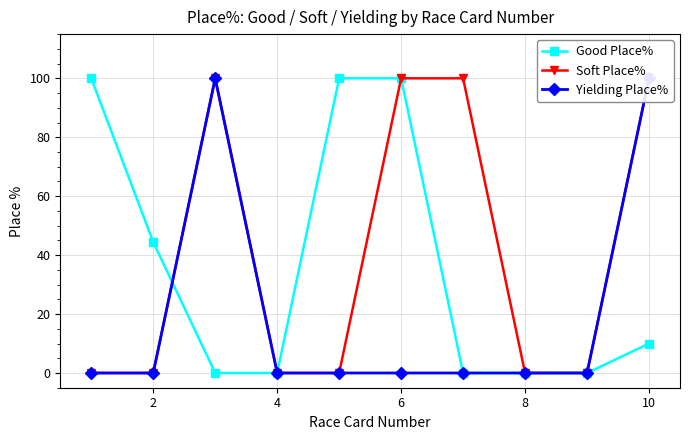

Where is Good Place% nearest to the value 50?

2